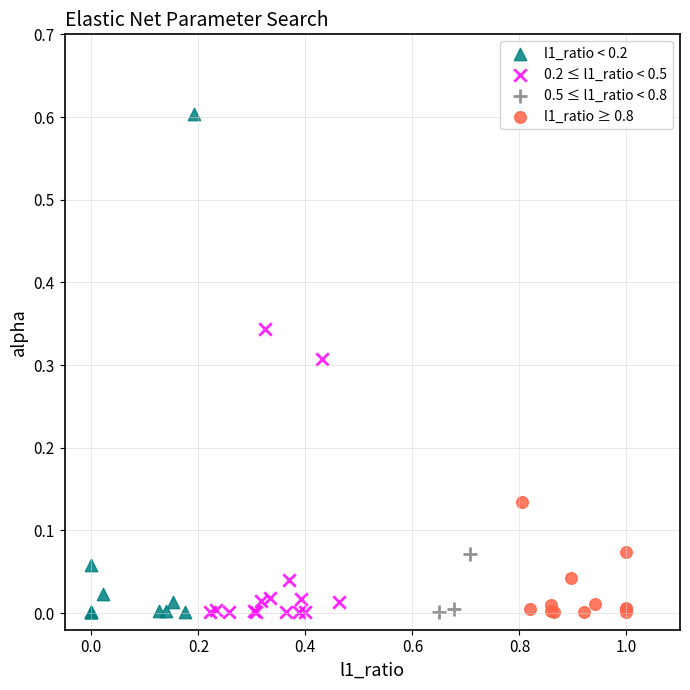

Which series has the largest Y range (max minus min)?

l1_ratio < 0.2